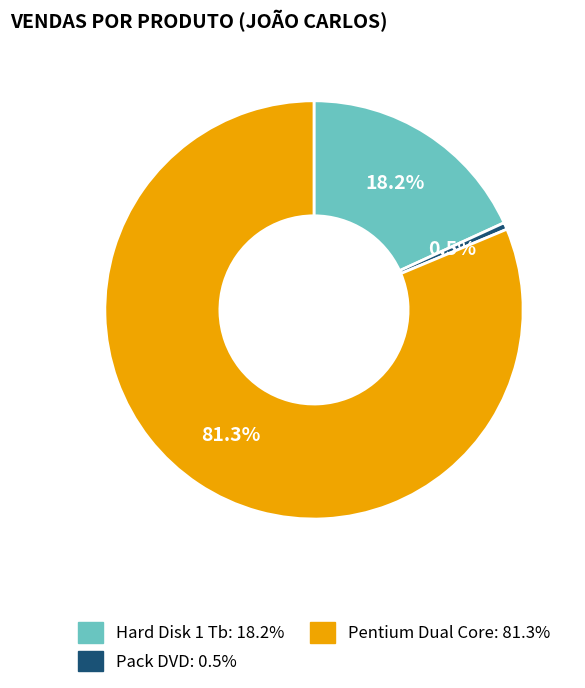

True or false: Pentium Dual Core accounts for 69% of the total.

False